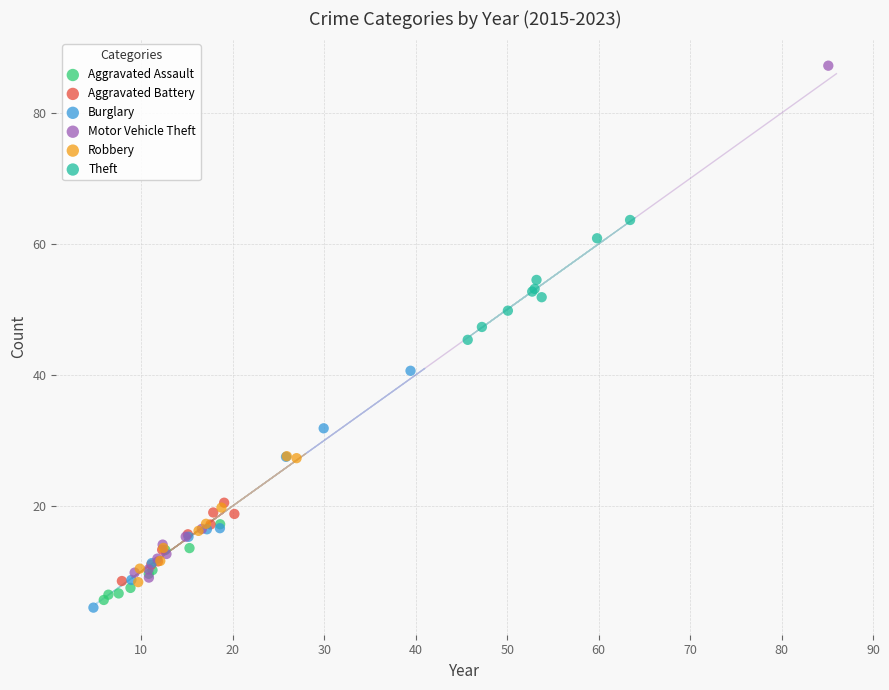

Which series has the largest Y range (max minus min)?

Motor Vehicle Theft